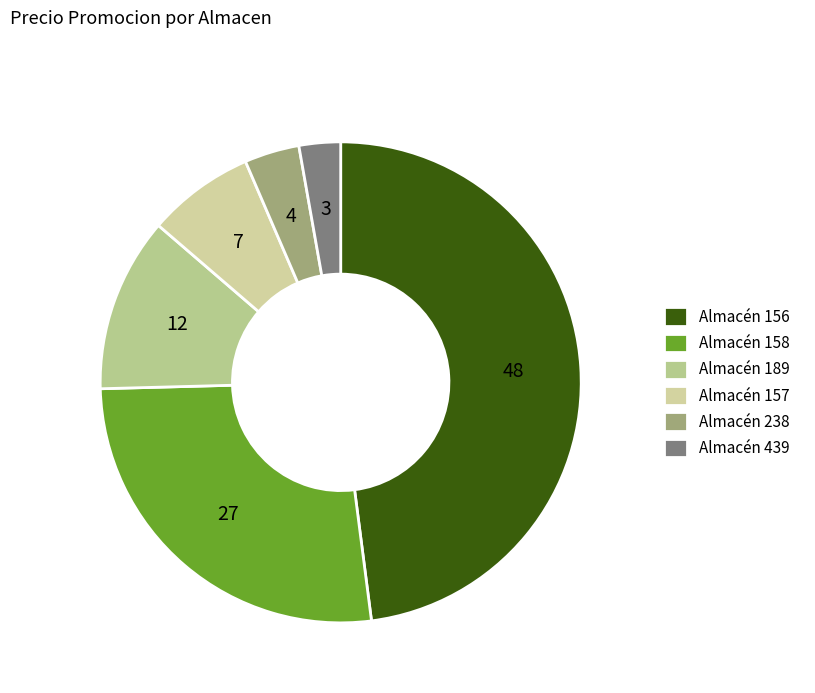

Rank the categories by value from highest to lowest.

Almacén 156, Almacén 158, Almacén 189, Almacén 157, Almacén 238, Almacén 439